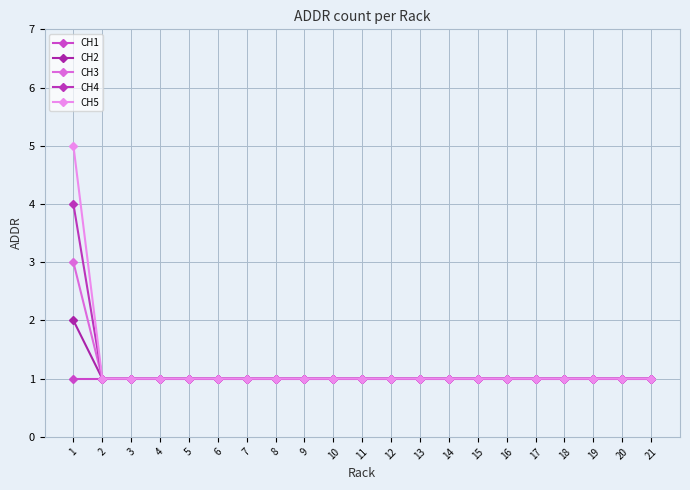

List the labels in order of CH3 value, largest first.

1, 2, 3, 4, 5, 6, 7, 8, 9, 10, 11, 12, 13, 14, 15, 16, 17, 18, 19, 20, 21